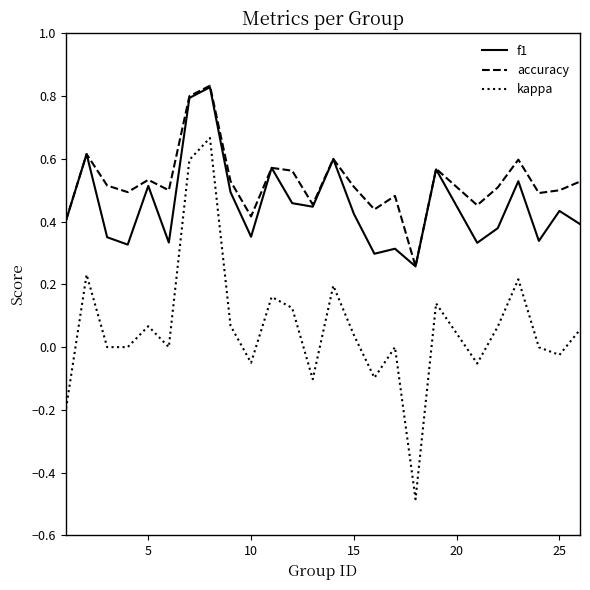

What is the smallest value displayed?

-0.5